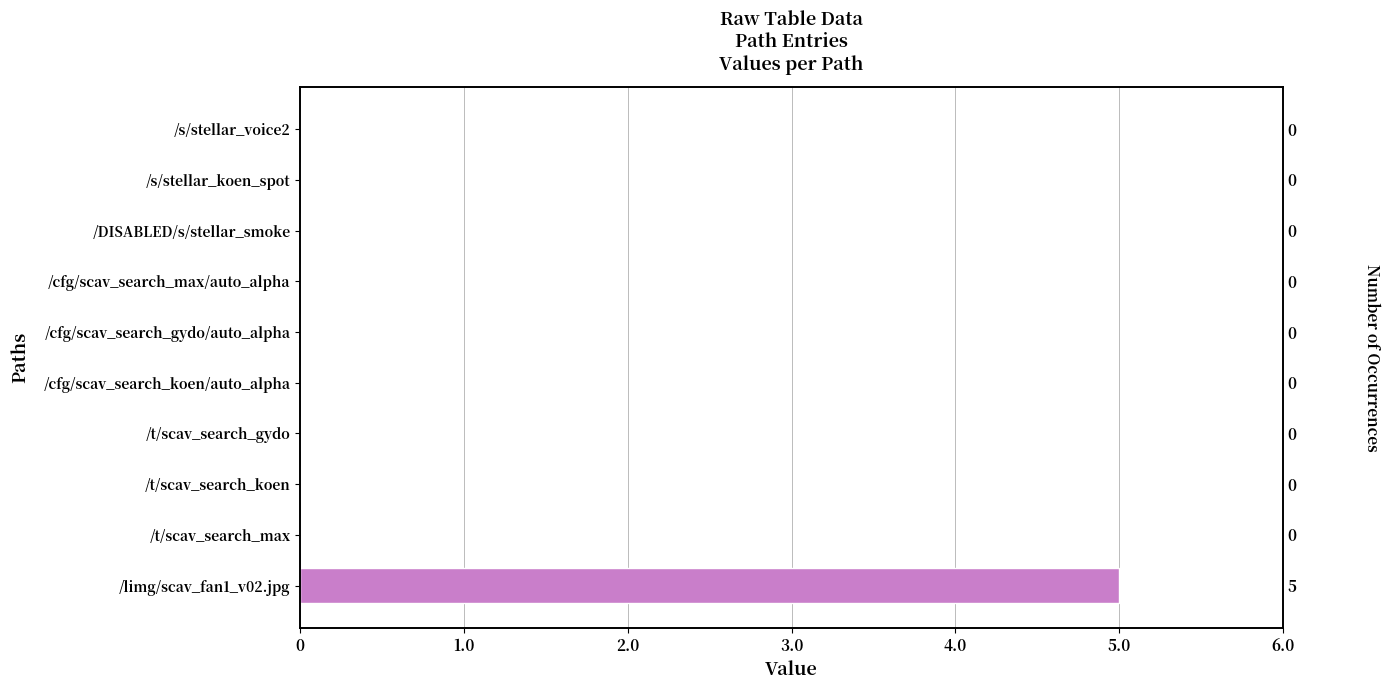

Does the chart contain stacked bars?

No